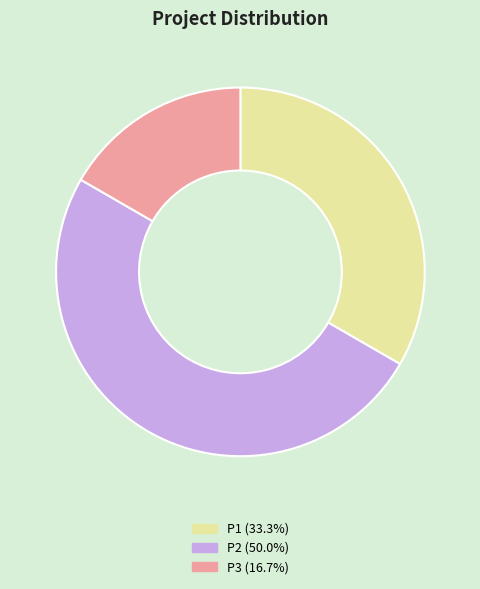

True or false: P3 accounts for 17% of the total.

True